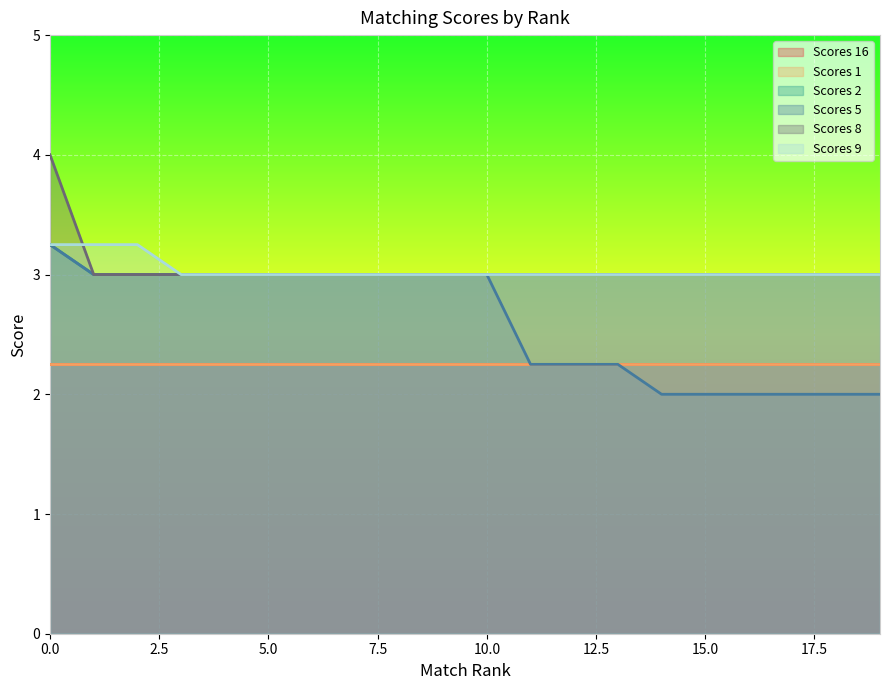

Does the chart display data point markers on the line(s)?

No